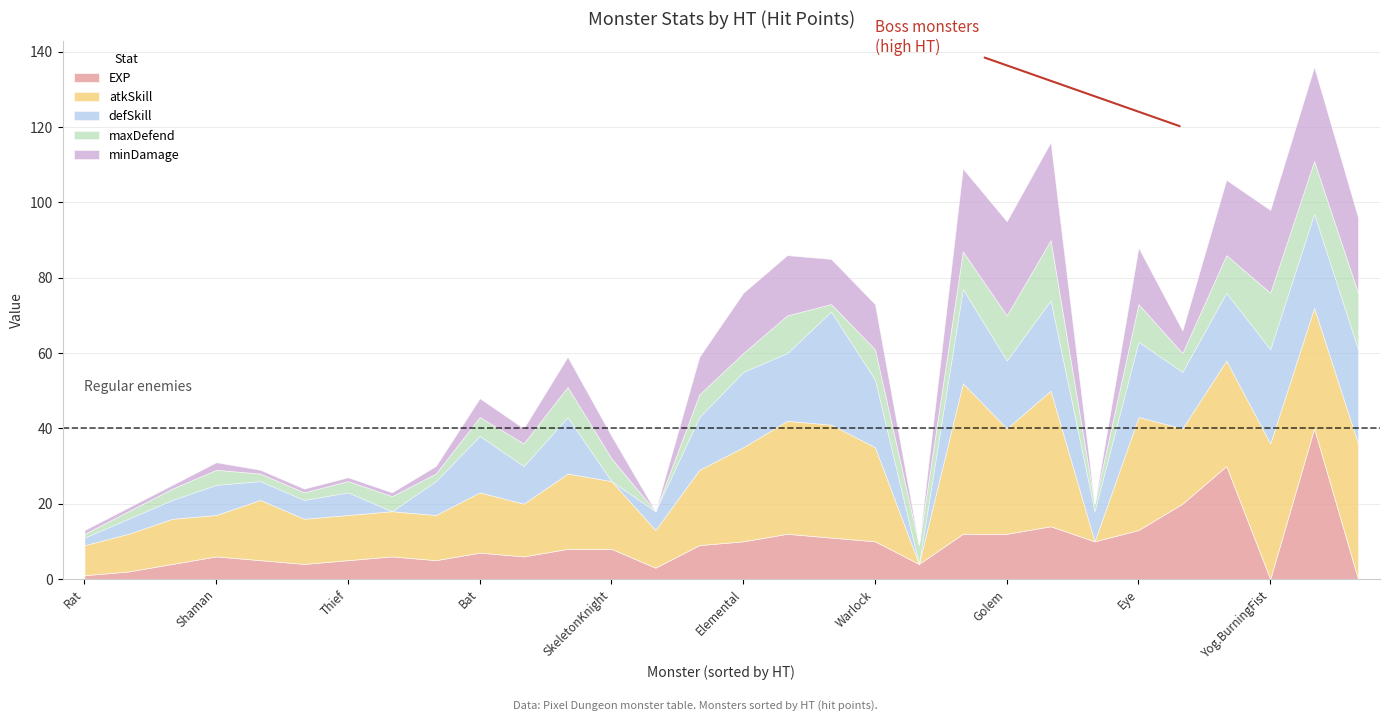

List the labels in order of minDamage value, largest first.

Scorpio, Golem, King, Succubus, Yog.BurningFist, DM300, Yog.RottingFist, Elemental, Ballista, Eye, Warlock, Monk, Spinner, Brute, Tengu, SkeletonKnight, Bat, Guard, Skeleton, Shaman, Rat, Gnoll, Crab, FetidRat, GnollTrickster, GreatCrab, Thief, Goo, Swarm, RotHeart